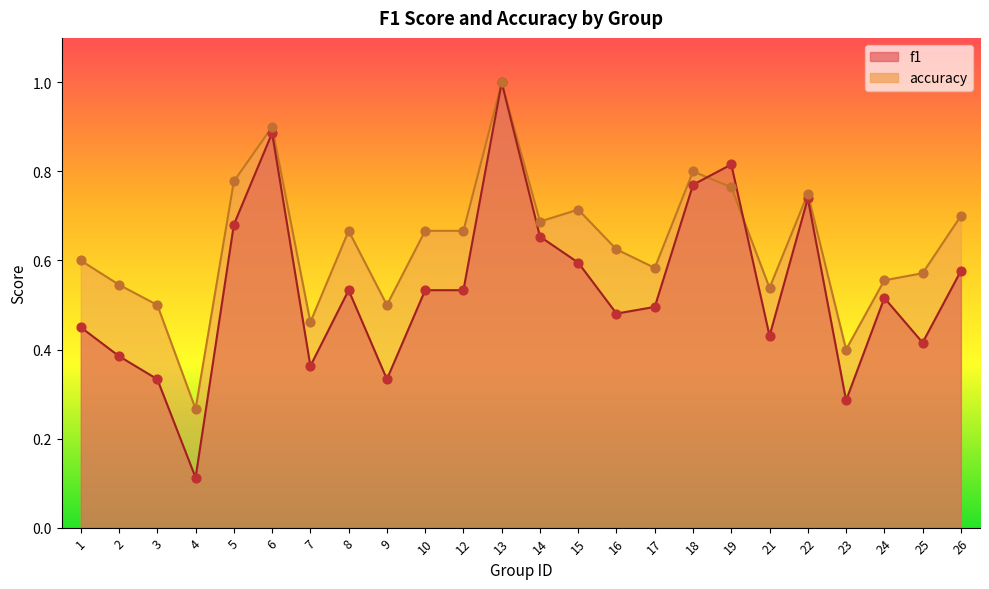

What is the total value across all series at 16?

1.1